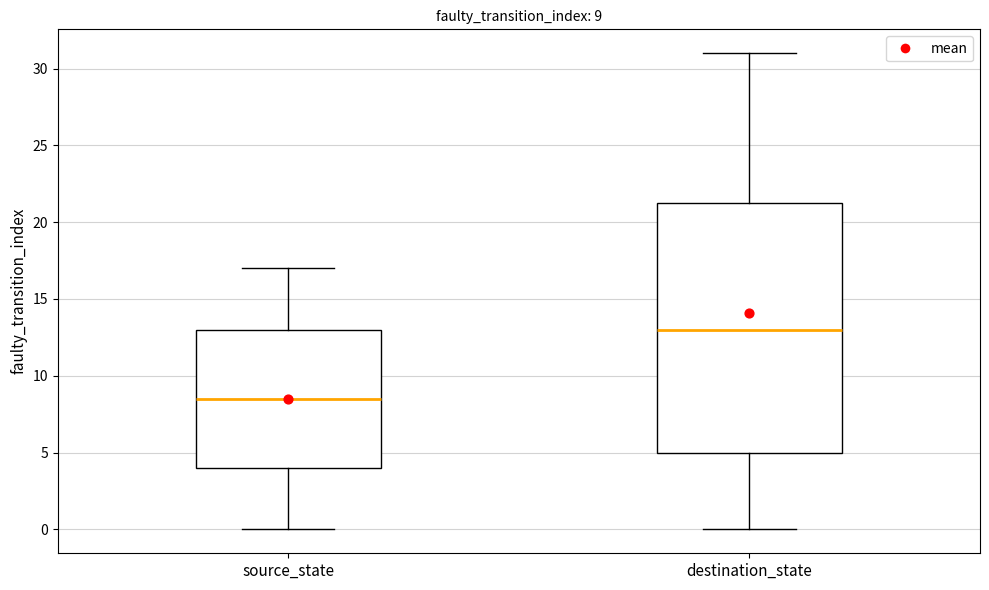

Which box has the lowest median line?

source_state